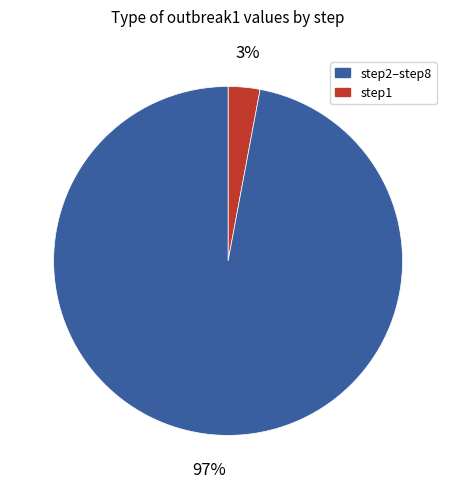

Is there a majority slice in this chart?

Yes